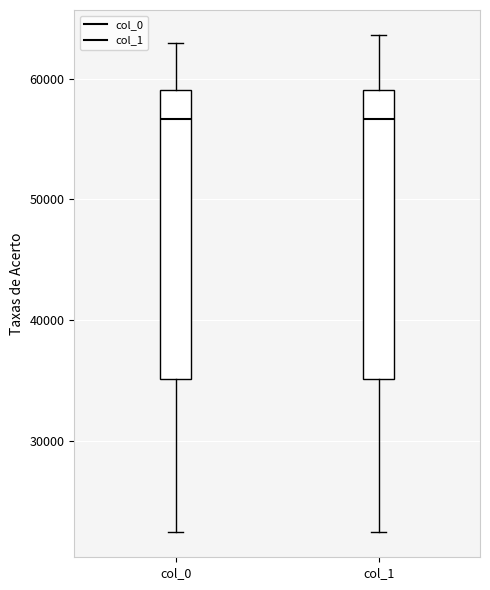

Reading left to right, read every box against the y-axis: the position of its median line, the range the box covers, and the ends of its whiskers. The values are not printed on the chart, so give them approximately, as read against the axis.

col_0: median 57000, box 35000 to 59000, whiskers 22000 to 63000
col_1: median 57000, box 35000 to 59000, whiskers 22000 to 64000